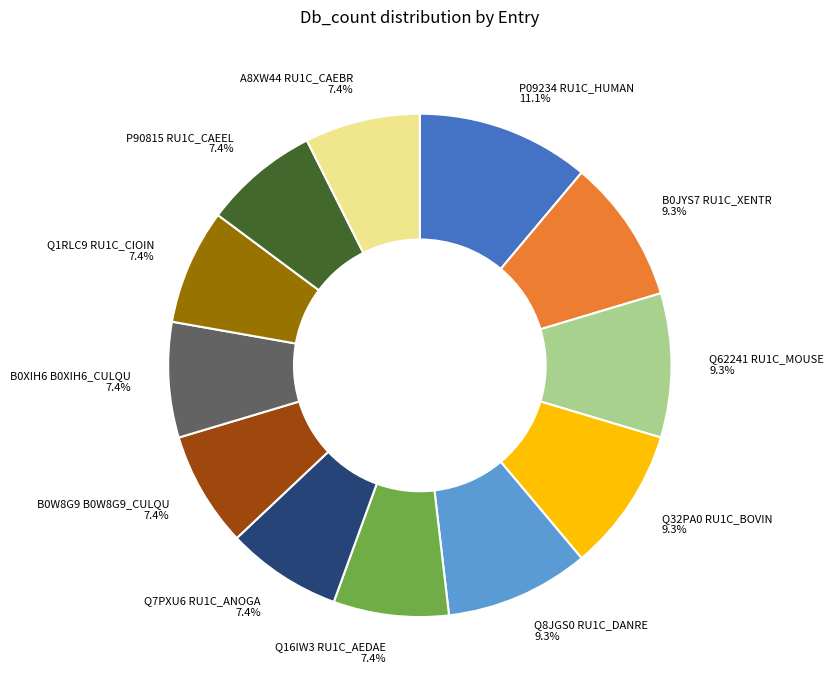

How many slices are in this pie chart?

12